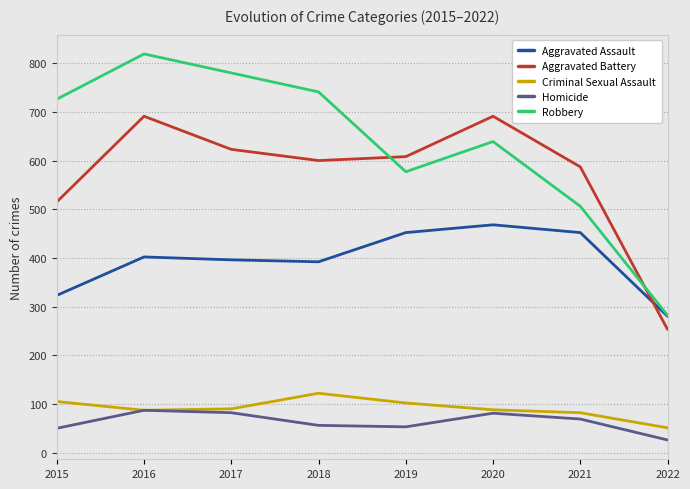

What is the difference between the Aggravated Battery values at 2015 and 2022?

262